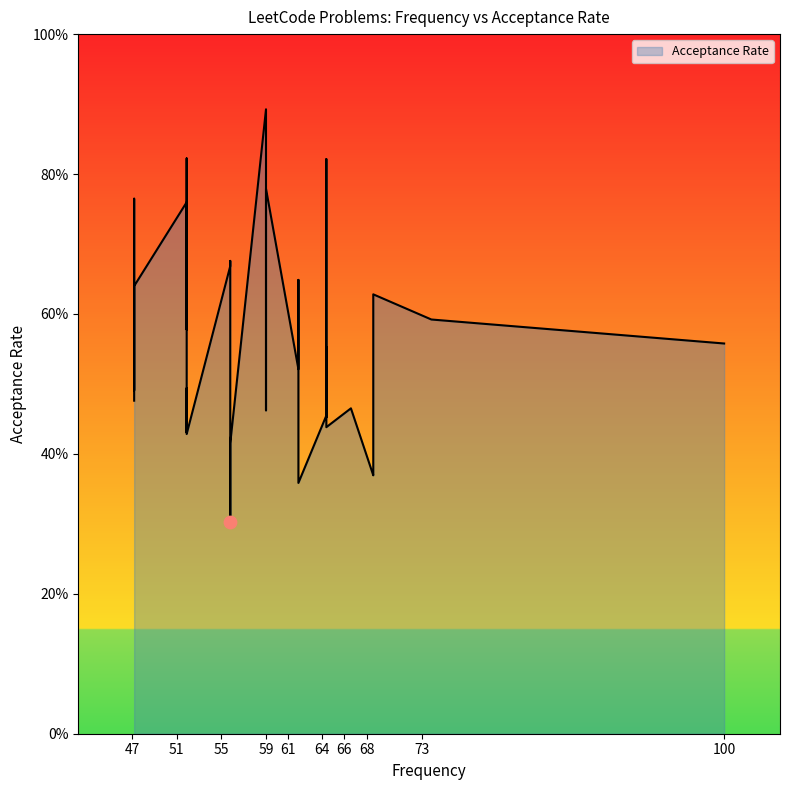

What is the change in value from 55.8 to 51.9?

-0.2